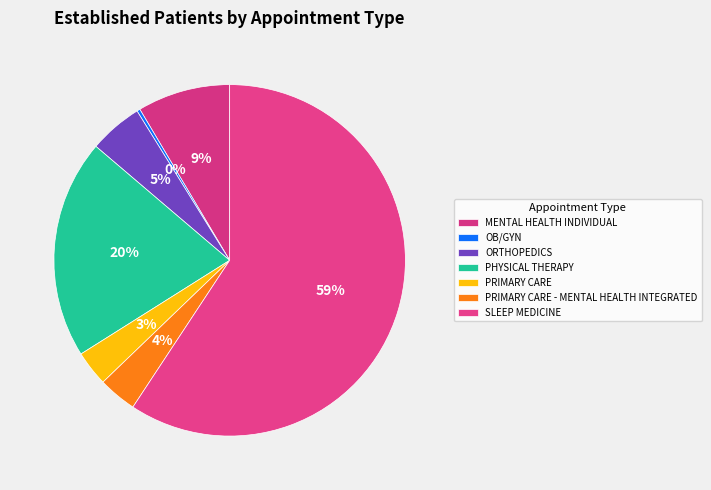

To the nearest percent, what is the average slice percentage?

14%